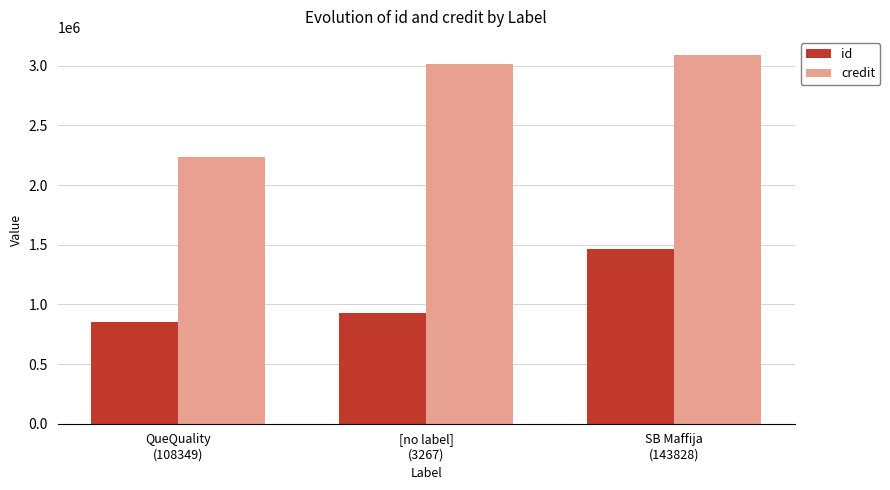

What is the label of the 3rd bar from the left?

SB Maffija
(143828)